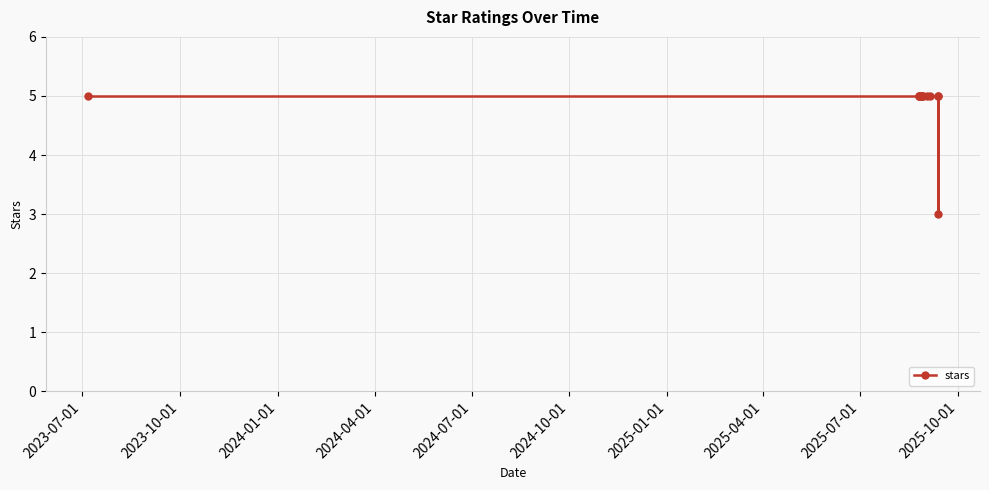

How many lines are shown in the chart?

1